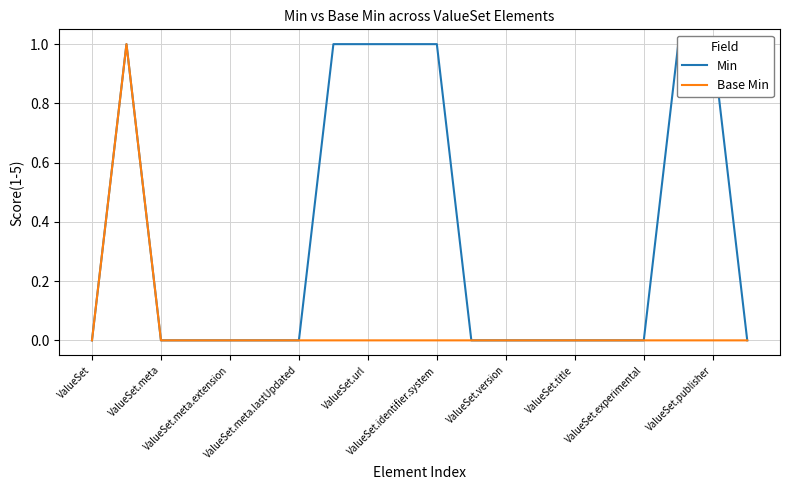

Which series has the largest total across all categories?

Min